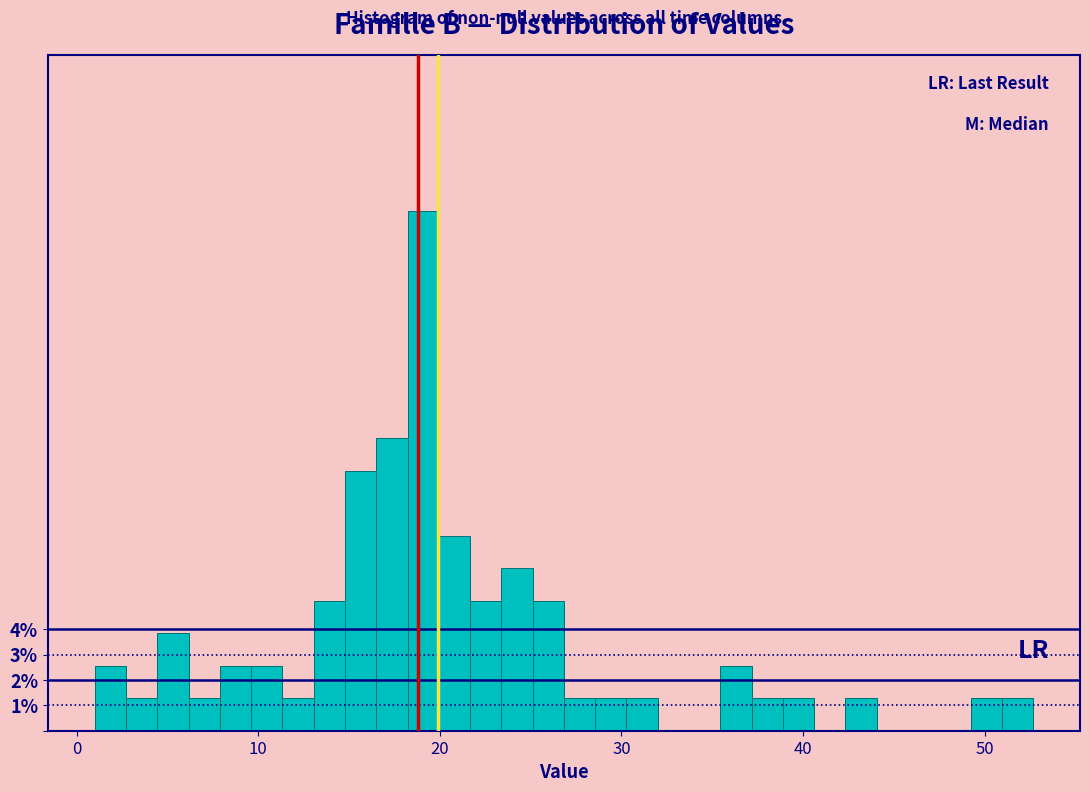

Read against the x-axis, roughly where is the centre of the tallest bar?

19